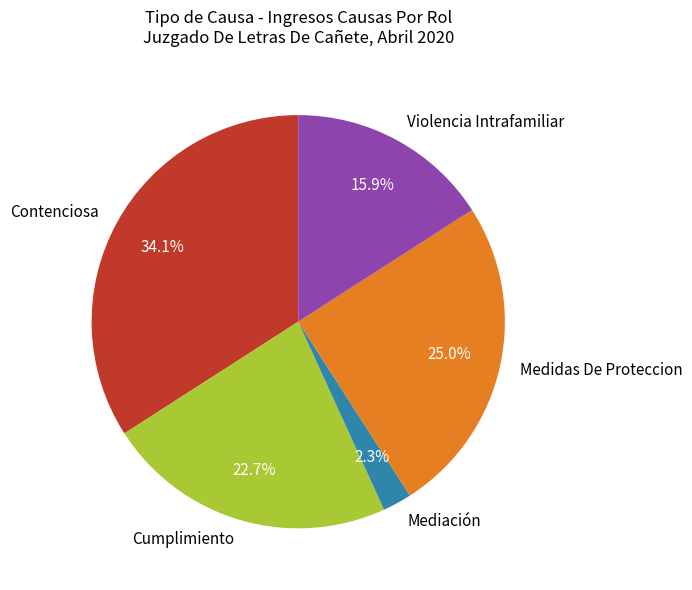

Is it true that Cumplimiento is 23% of the pie?

True